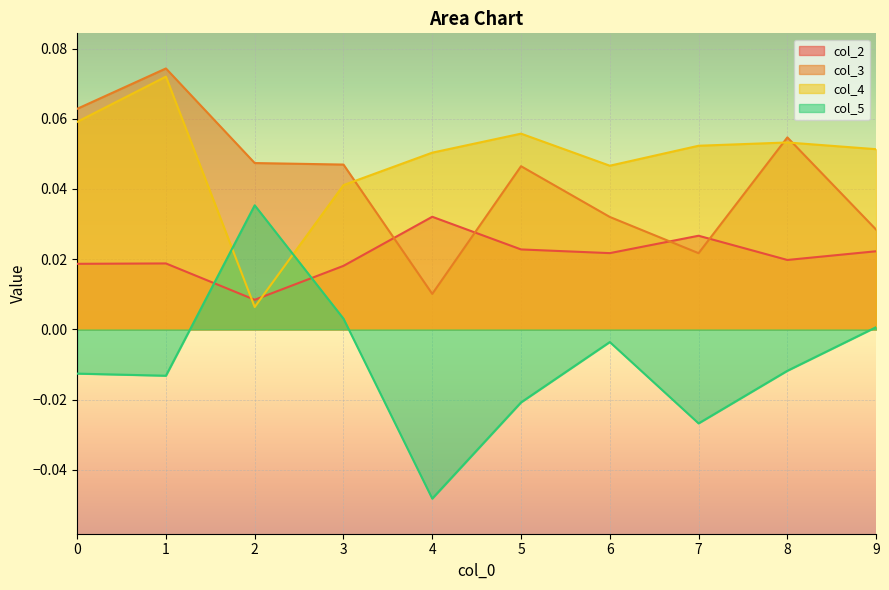

Which series has the widest spread of values?

col_5